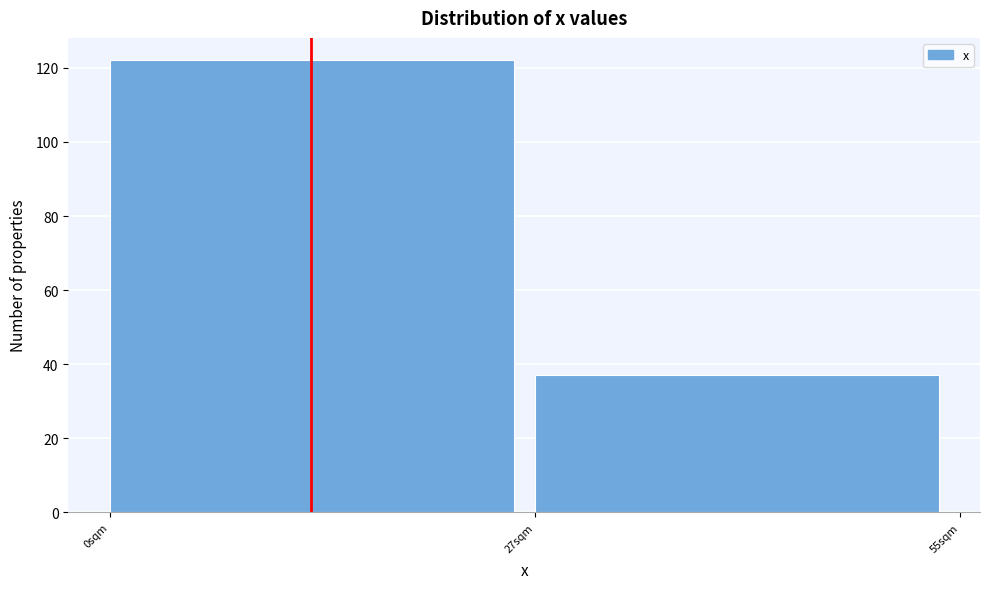

Reading left to right, list every bar in this chart as the range it spans on the x-axis followed by its height. Neither the bar edges nor the heights are printed on the chart, so give them approximately, as read against the axes.

0.0 to 27.5: 122
27.5 to 55.0: 38